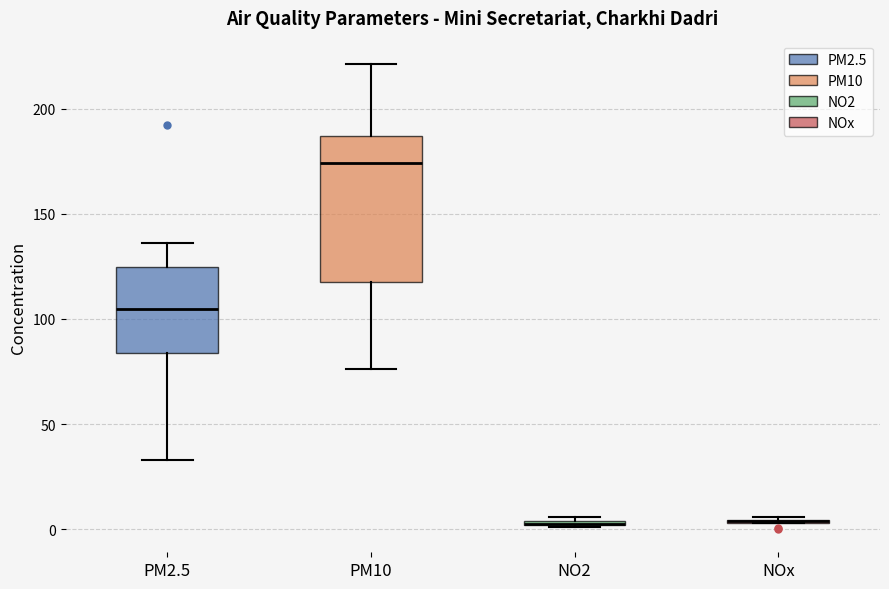

Where does the upper whisker of the box for PM10 end on the y-axis? The values are not printed on the chart, so give them approximately, as read against the axis.

220